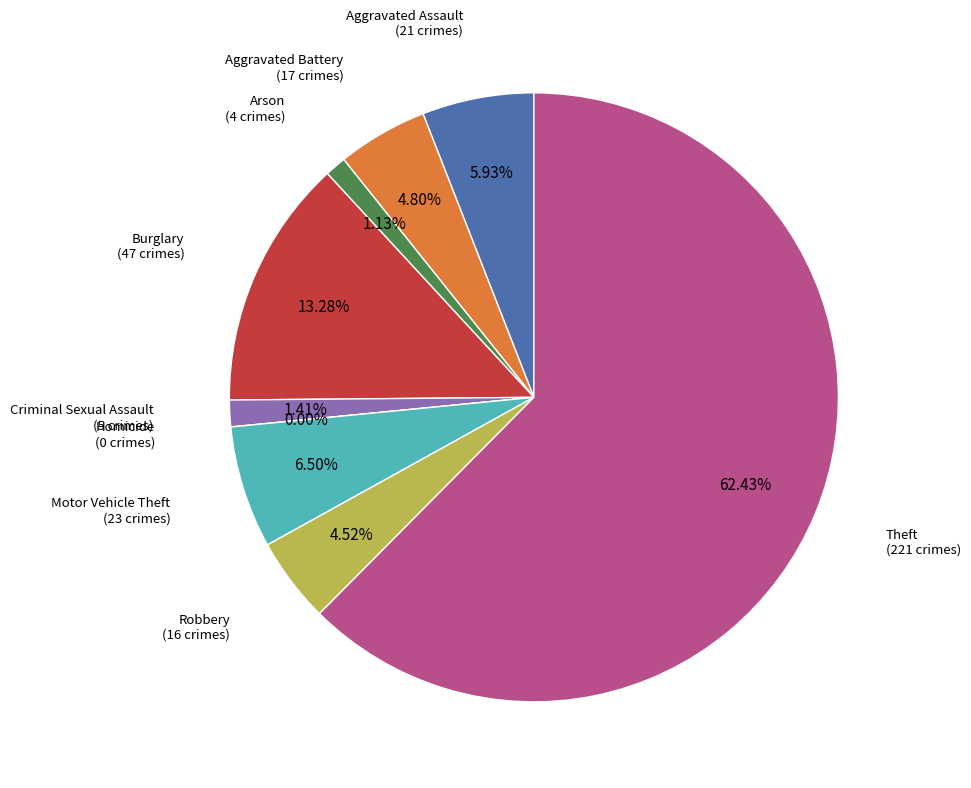

True or false: Burglary accounts for 6% of the total.

False